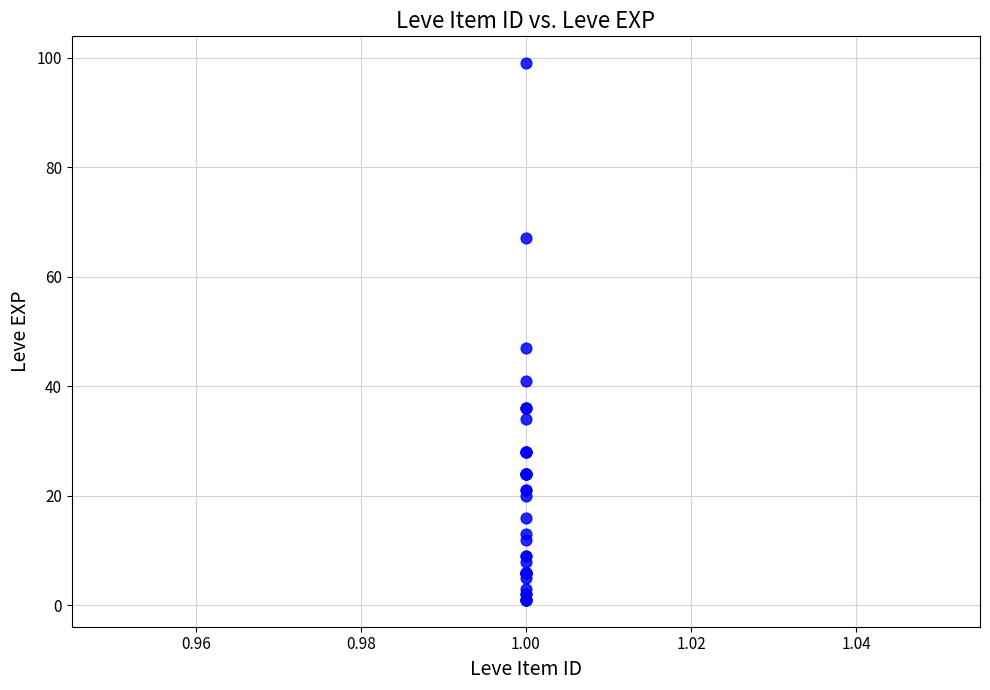

What Y value in the scatter plot is closest to 50?

47